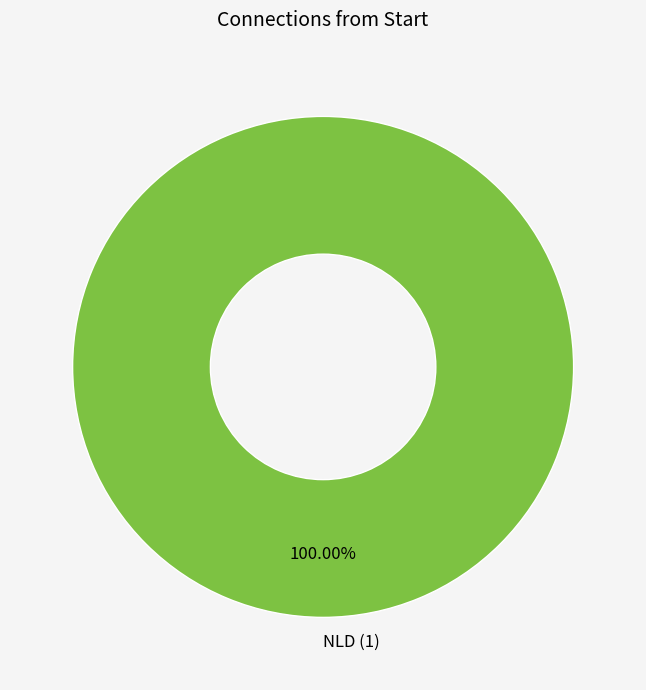

Rank the categories by value from lowest to highest.

NLD (1)